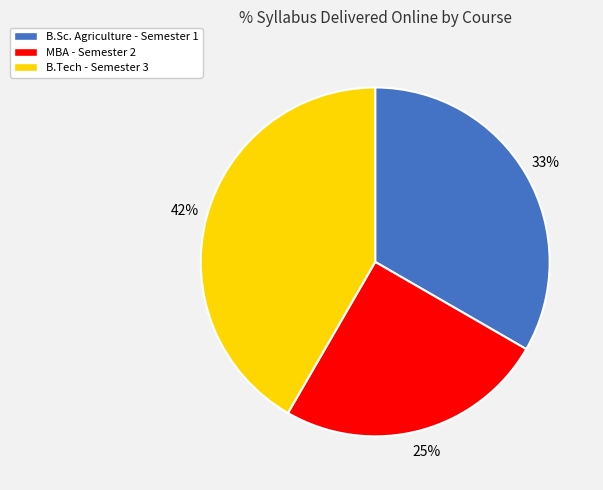

To the nearest percent, what is the difference between the MBA - Semester 2 and B.Tech - Semester 3 slice percentages?

17%